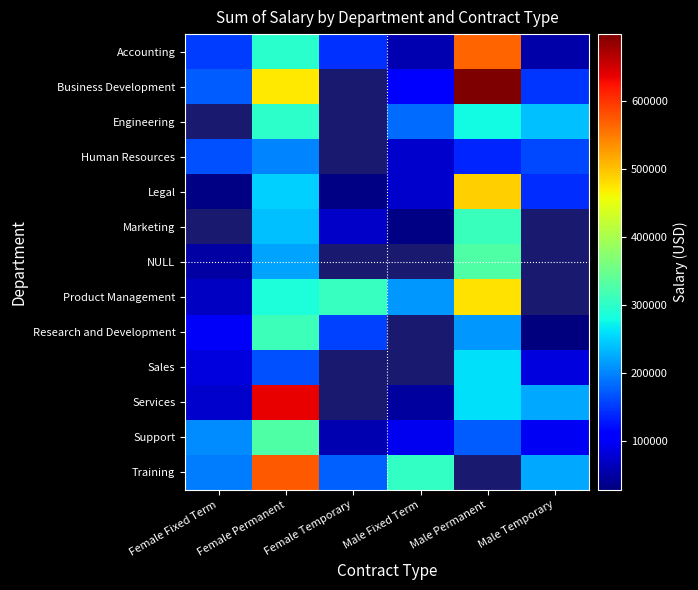

Count the number of categories in the chart.

6